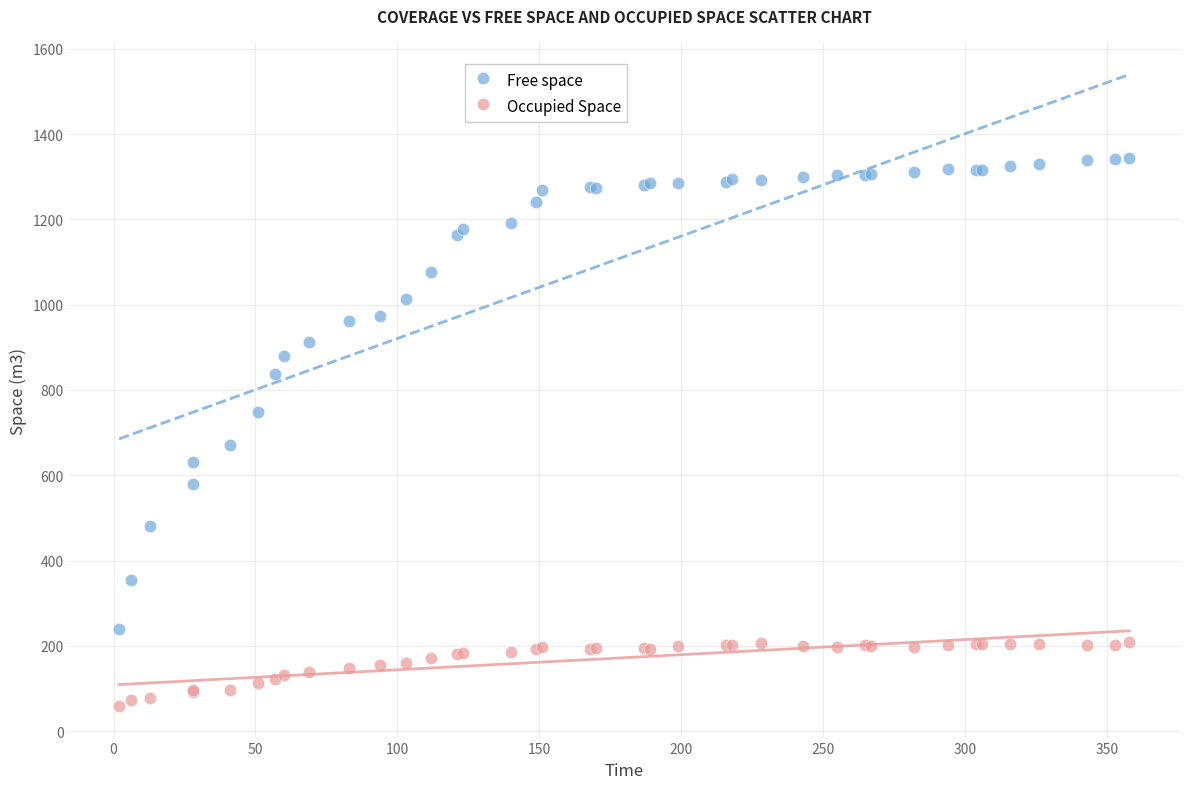

Which series has the widest spread of Y values?

Free space